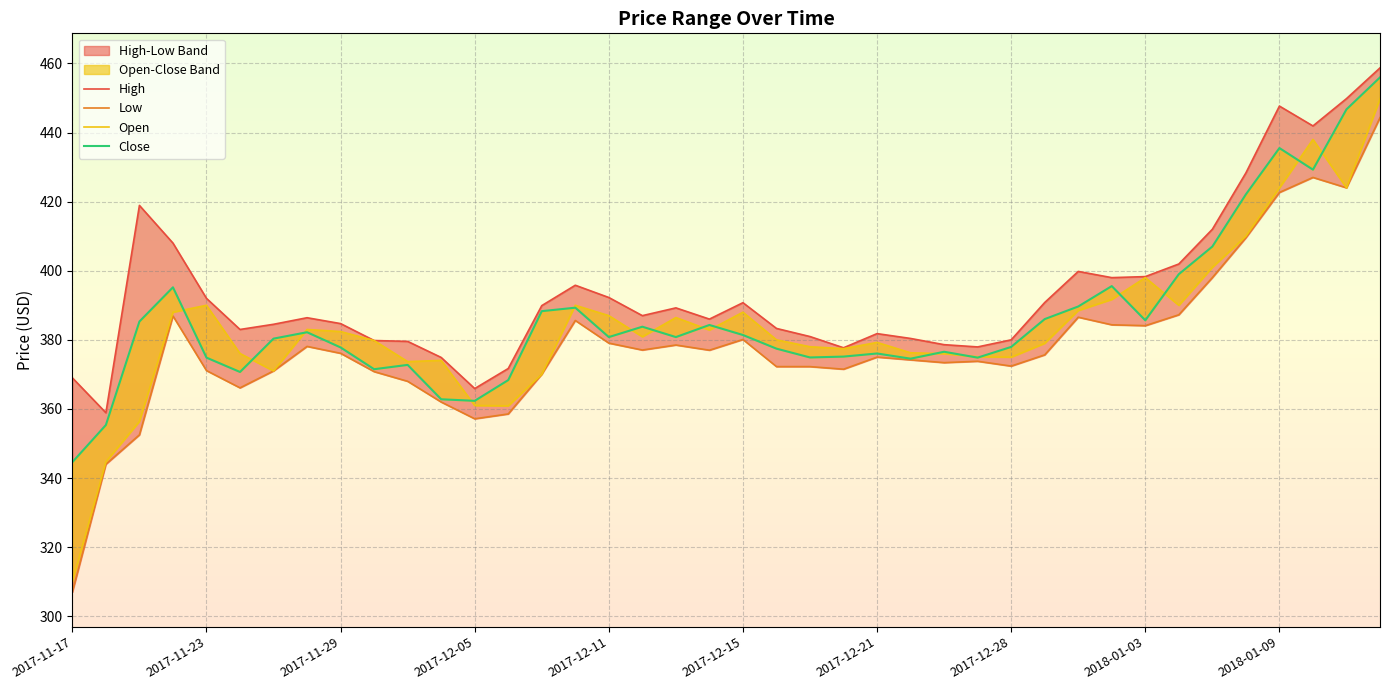

What is the value of the Close point at the 39th from the left?

446.7